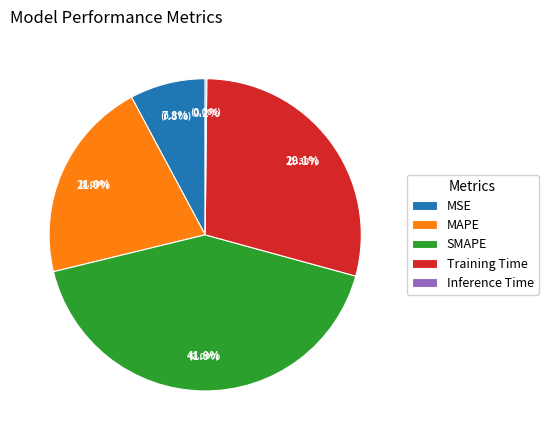

Which category has the biggest portion of the pie?

SMAPE